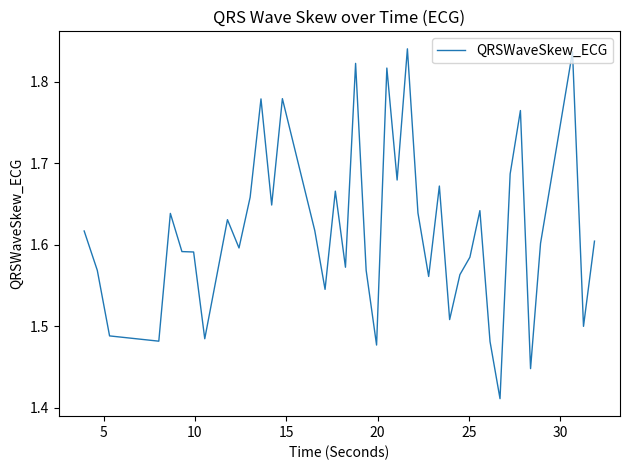

What is the average value?

1.6